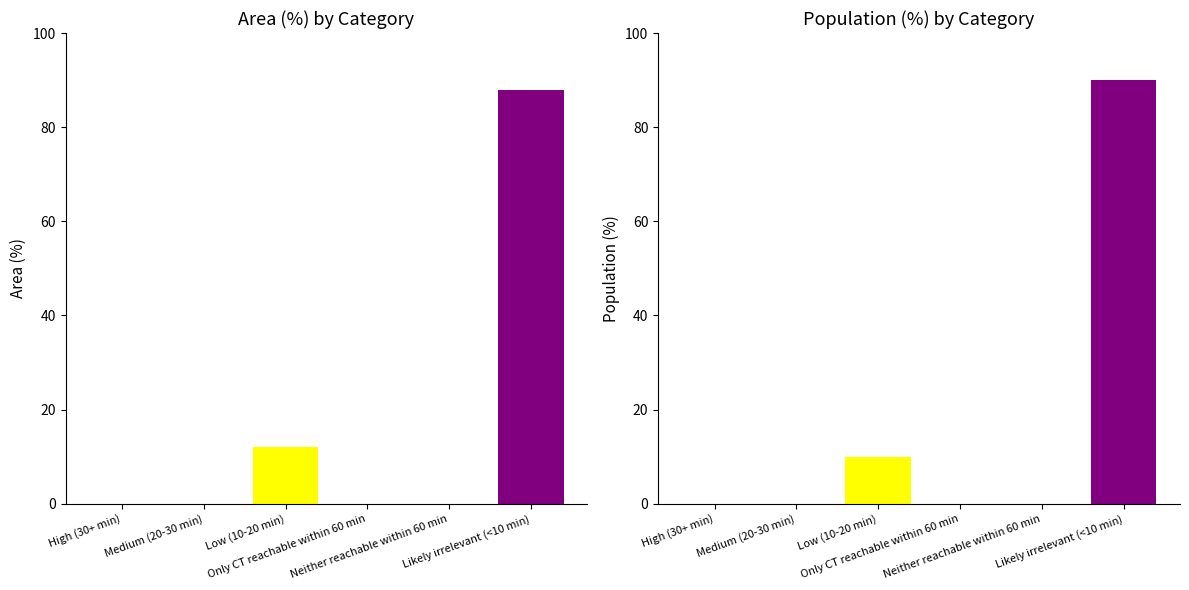

Reading right to left, extract all data points from this chart.

Area (%): 87.9	0.0	0.0	12.1	0.0	0.0
Population (%): 90.1	0.0	0.0	9.9	0.0	0.0